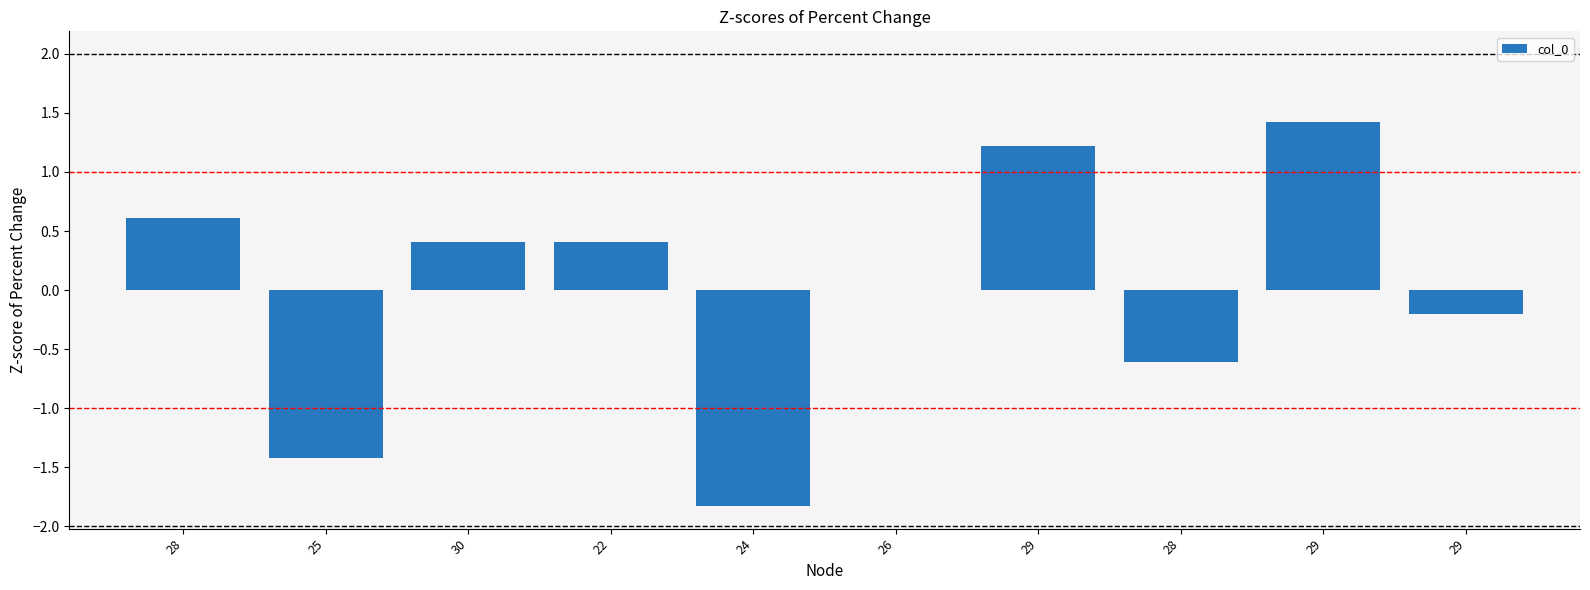

Which has a higher value, 22 or 26?

22